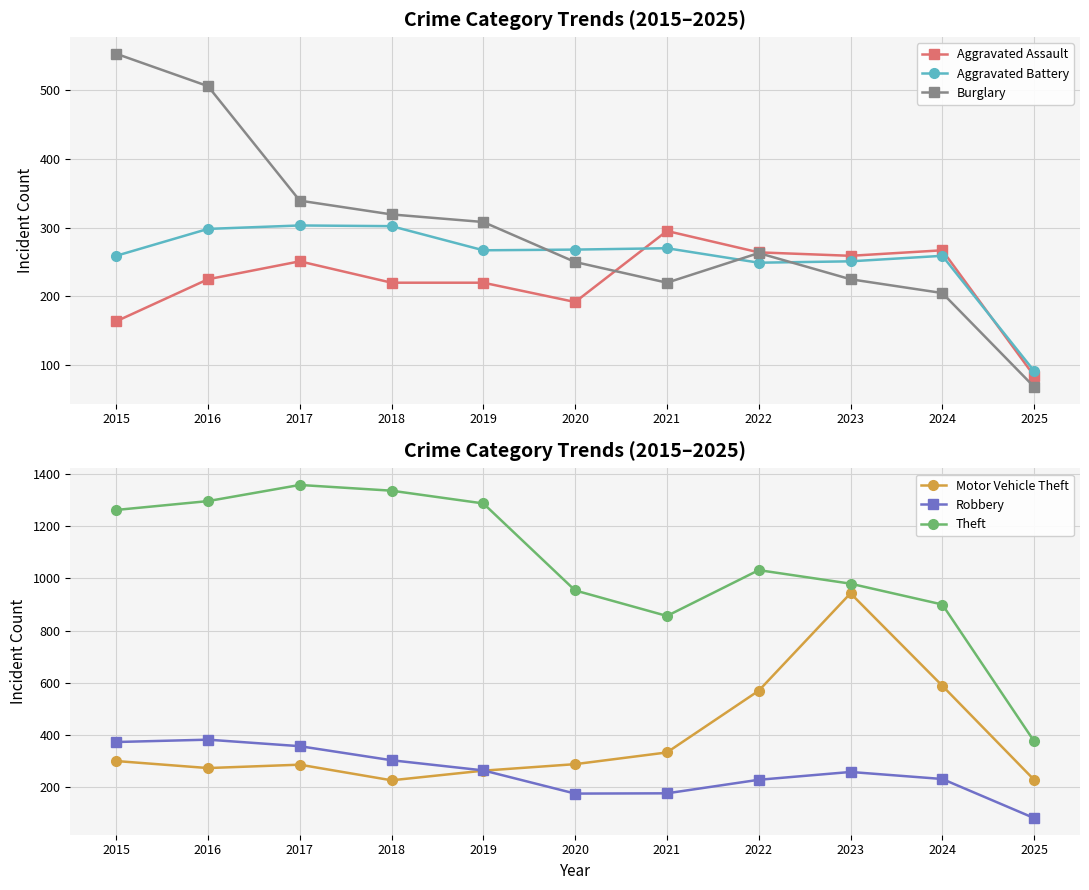

True or false: Robbery has a value of 472 at 2017.

False